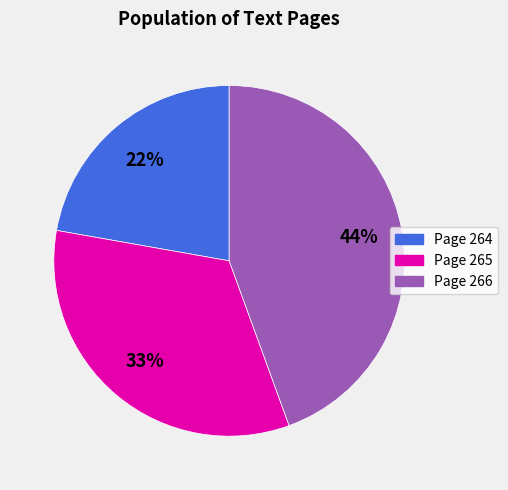

To the nearest percent, what is the average slice percentage?

33%